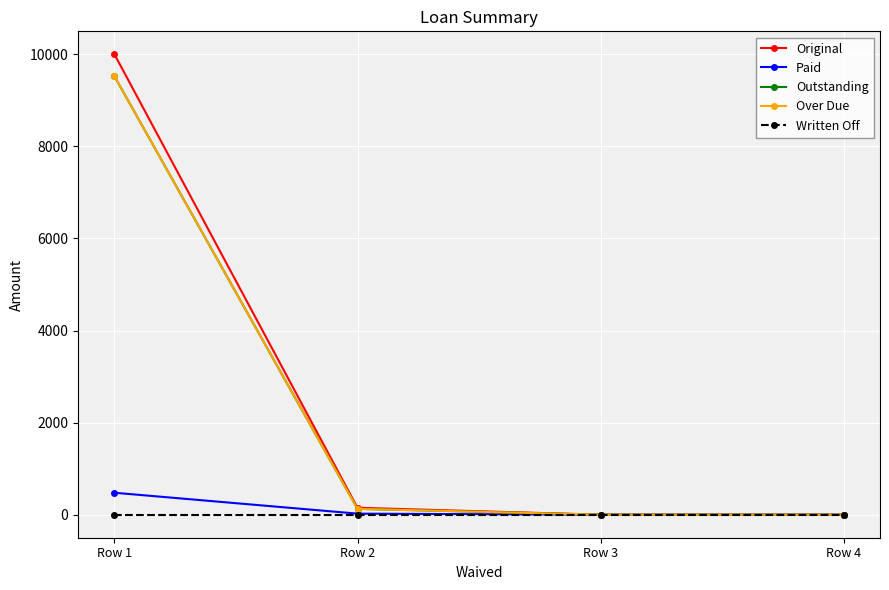

Is this an area chart (filled region under the line)?

No